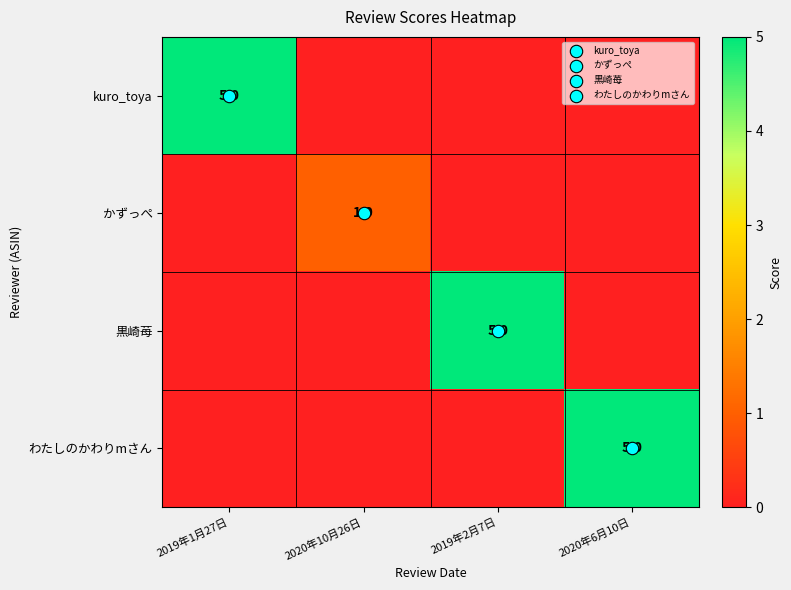

At which category does the chart reach its minimum across all series?

2020年10月26日